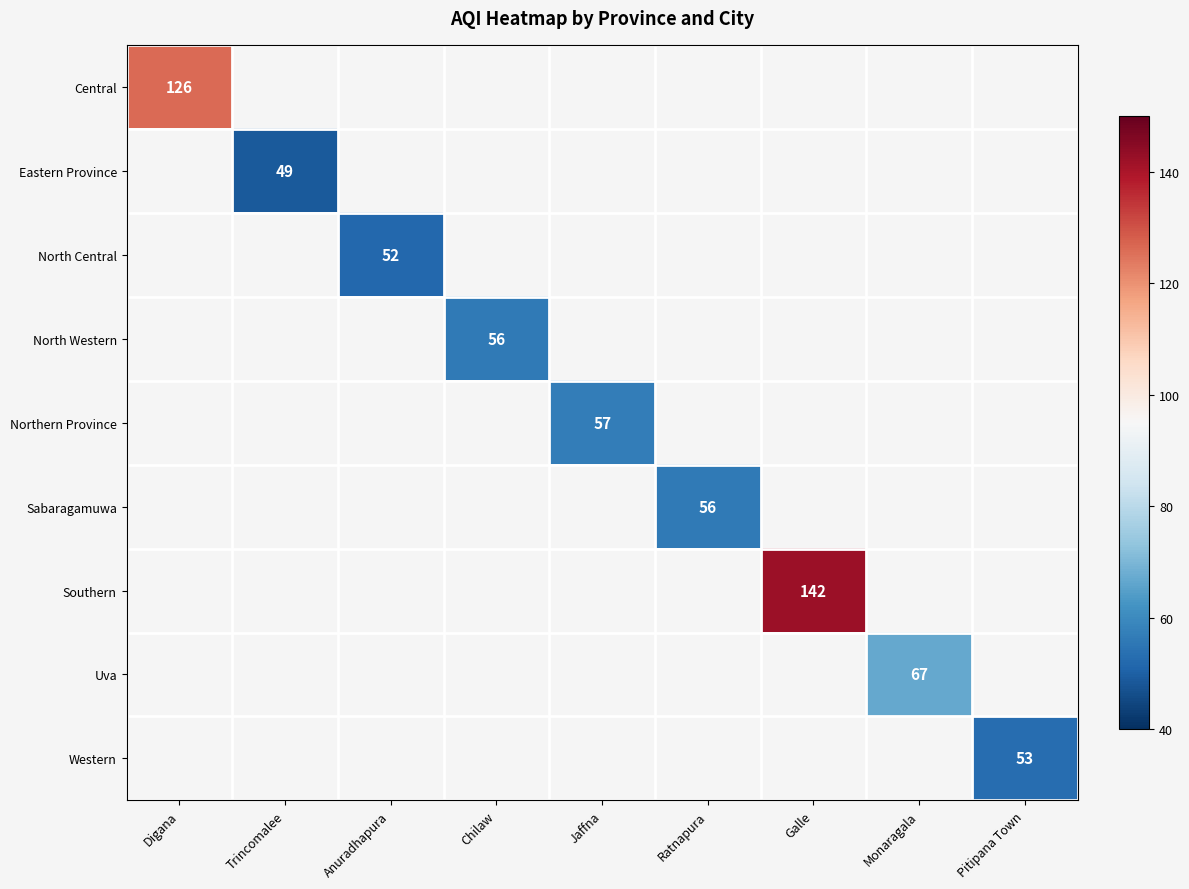

True or false: Southern has a value of 80 at Galle.

False